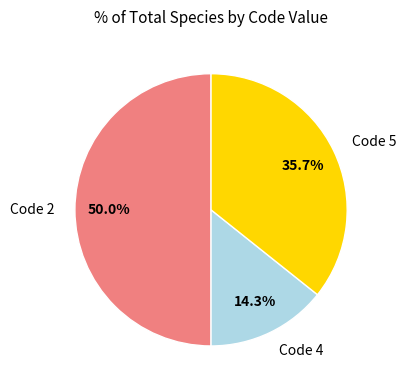

To the nearest percent, what is the average slice percentage?

33%